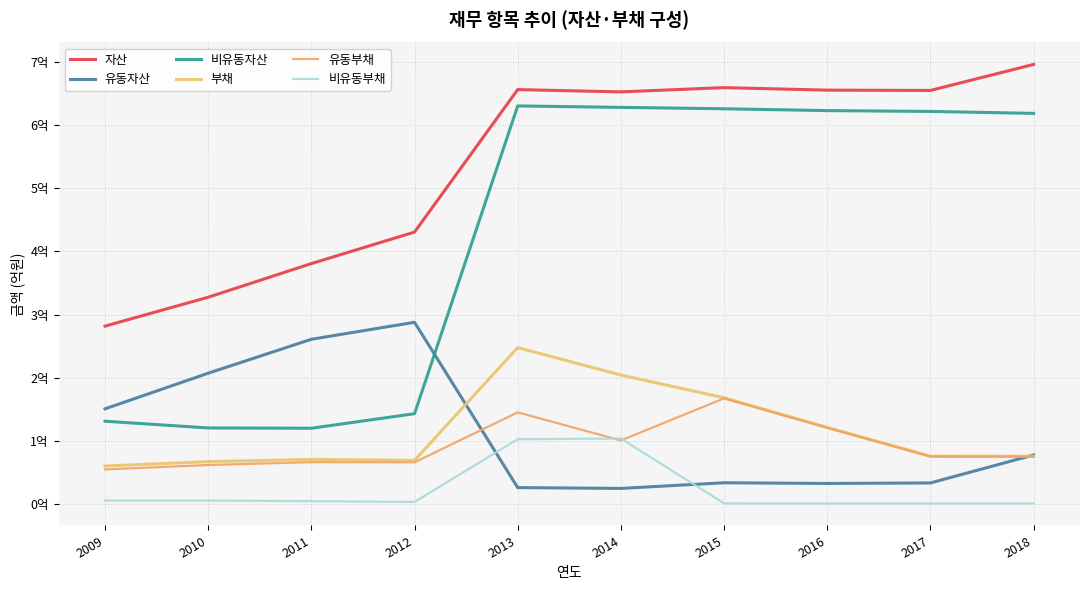

Reading left to right, what are all the values shown in this chart?

자산: 2.8	3.3	3.8	4.3	6.6	6.5	6.6	6.6	6.6	7.0
유동자산: 1.5	2.1	2.6	2.9	0.3	0.2	0.3	0.3	0.3	0.8
비유동자산: 1.3	1.2	1.2	1.4	6.3	6.3	6.3	6.2	6.2	6.2
부채: 0.6	0.7	0.7	0.7	2.5	2.0	1.7	1.2	0.8	0.8
유동부채: 0.5	0.6	0.7	0.7	1.5	1.0	1.7	1.2	0.7	0.7
비유동부채: 0.1	0.1	0.0	0.0	1.0	1.0	0.0	0.0	0.0	0.0